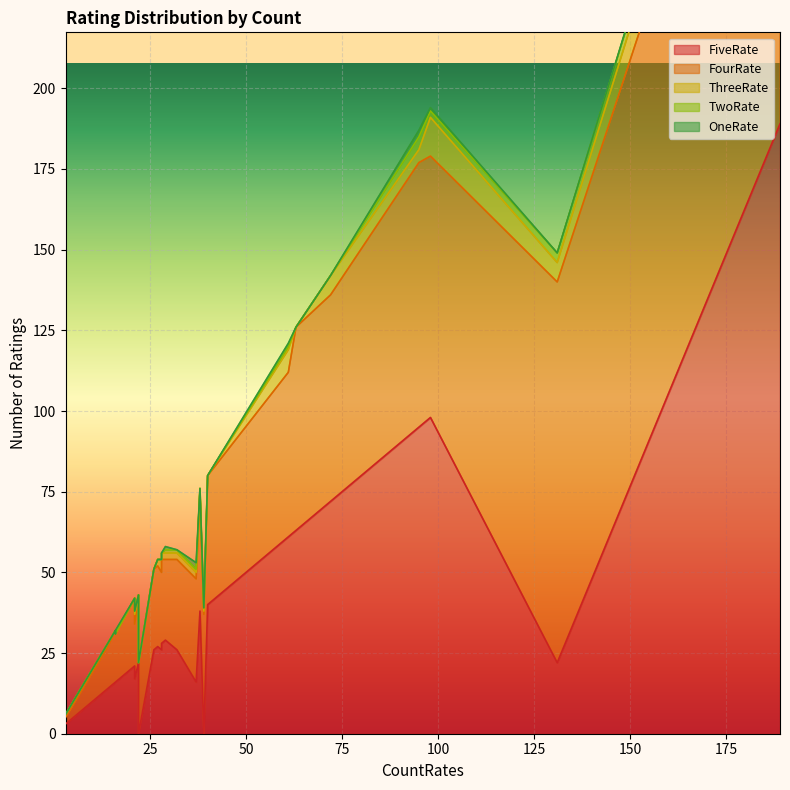

How many times do FiveRate and ThreeRate cross each other?

1